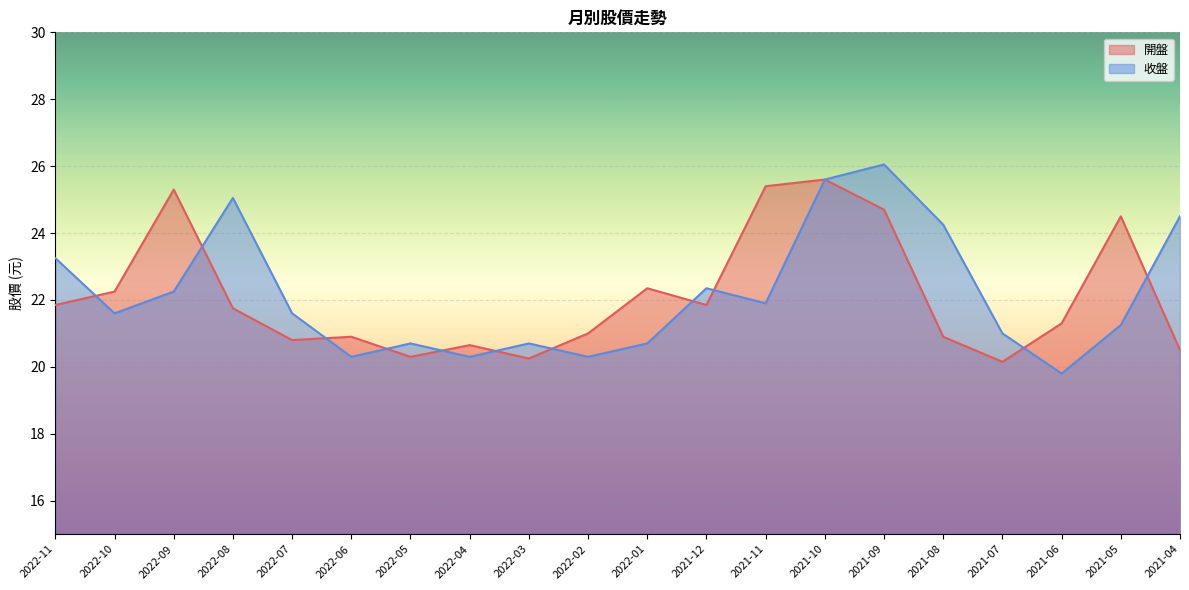

List the labels in order of 開盤 value, smallest first.

2021-07, 2022-03, 2022-05, 2021-04, 2022-04, 2022-07, 2022-06, 2021-08, 2022-02, 2021-06, 2022-08, 2022-11, 2021-12, 2022-10, 2022-01, 2021-05, 2021-09, 2022-09, 2021-11, 2021-10